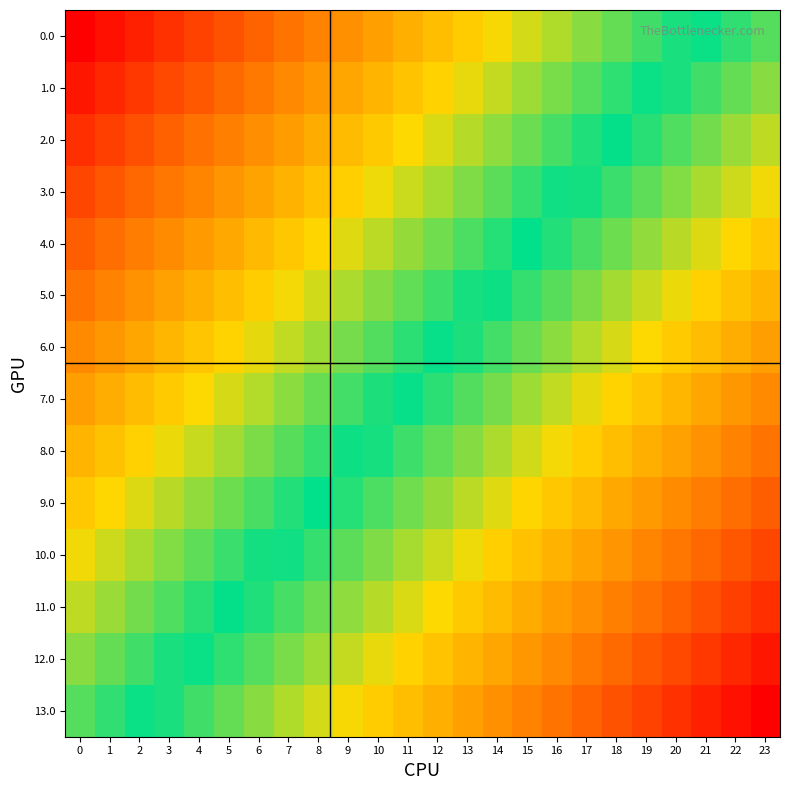

List the series in order of their peak value, highest first.

13.0, 12.0, 11.0, 10.0, 9.0, 8.0, 7.0, 6.0, 5.0, 4.0, 3.0, 2.0, 1.0, 0.0